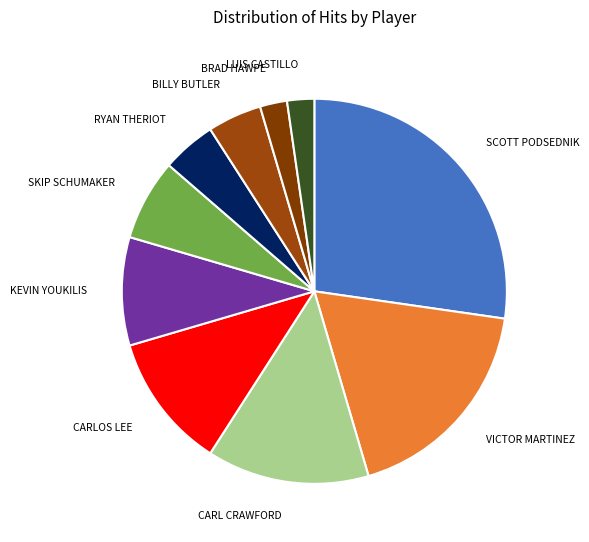

How many slices are in this pie chart?

10